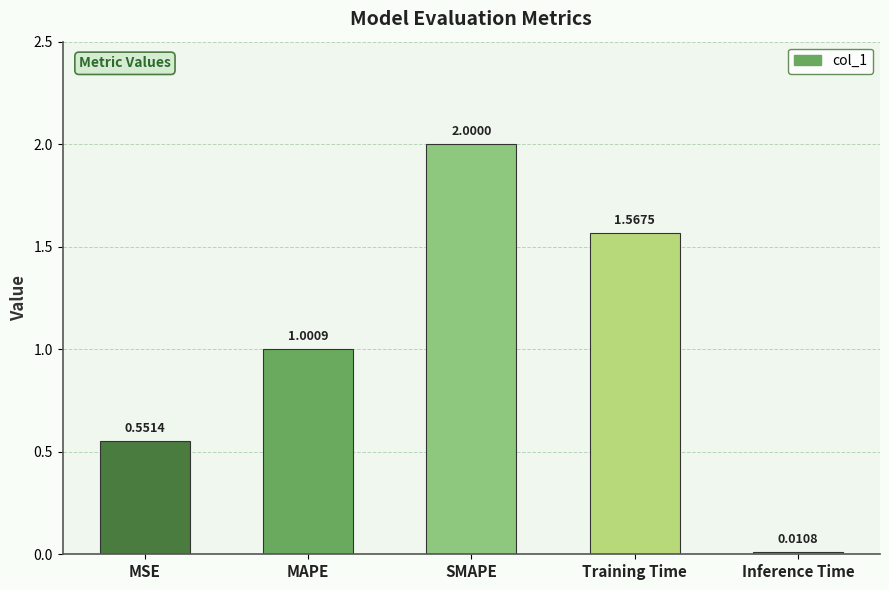

True or false: the data shows 0.9 at MSE.

False